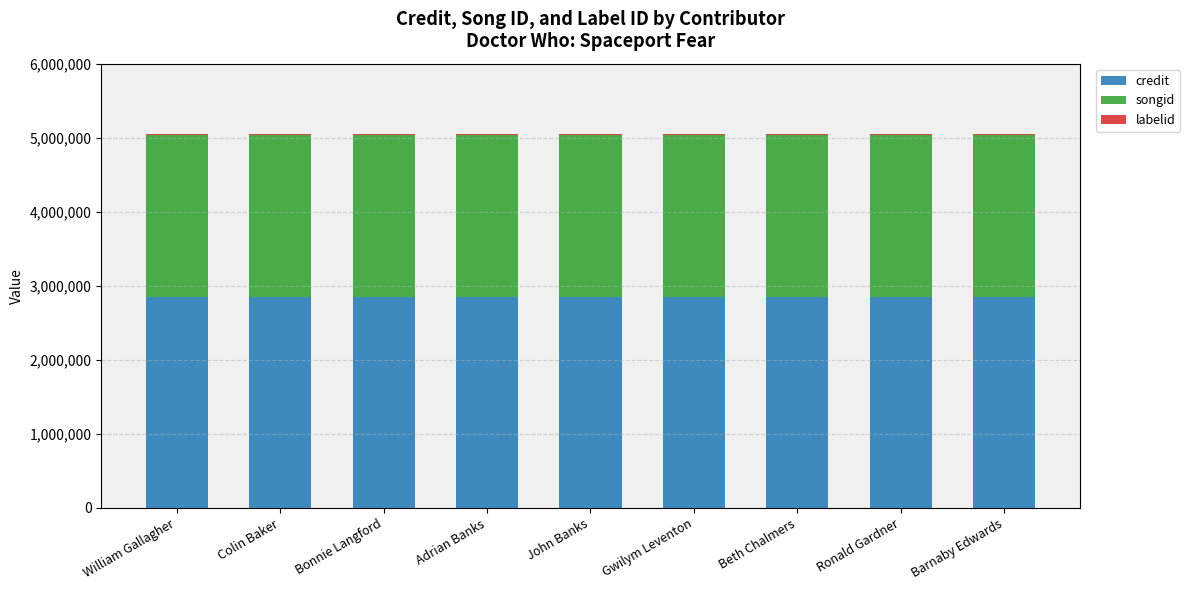

True or false: credit has a value of 2856036 at Beth Chalmers.

True